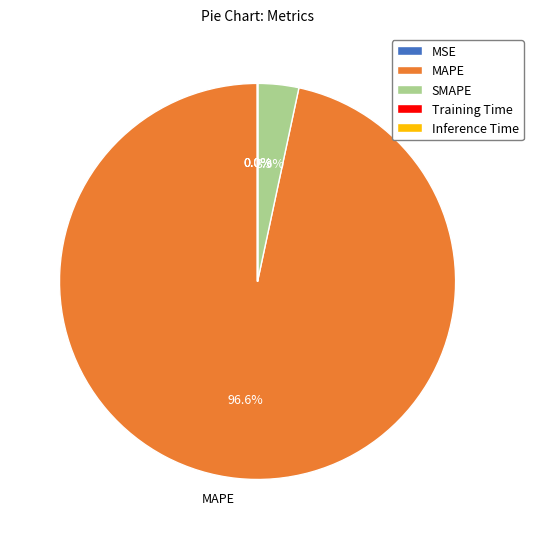

The MAPE slice represents 97% of the pie. True or false?

True